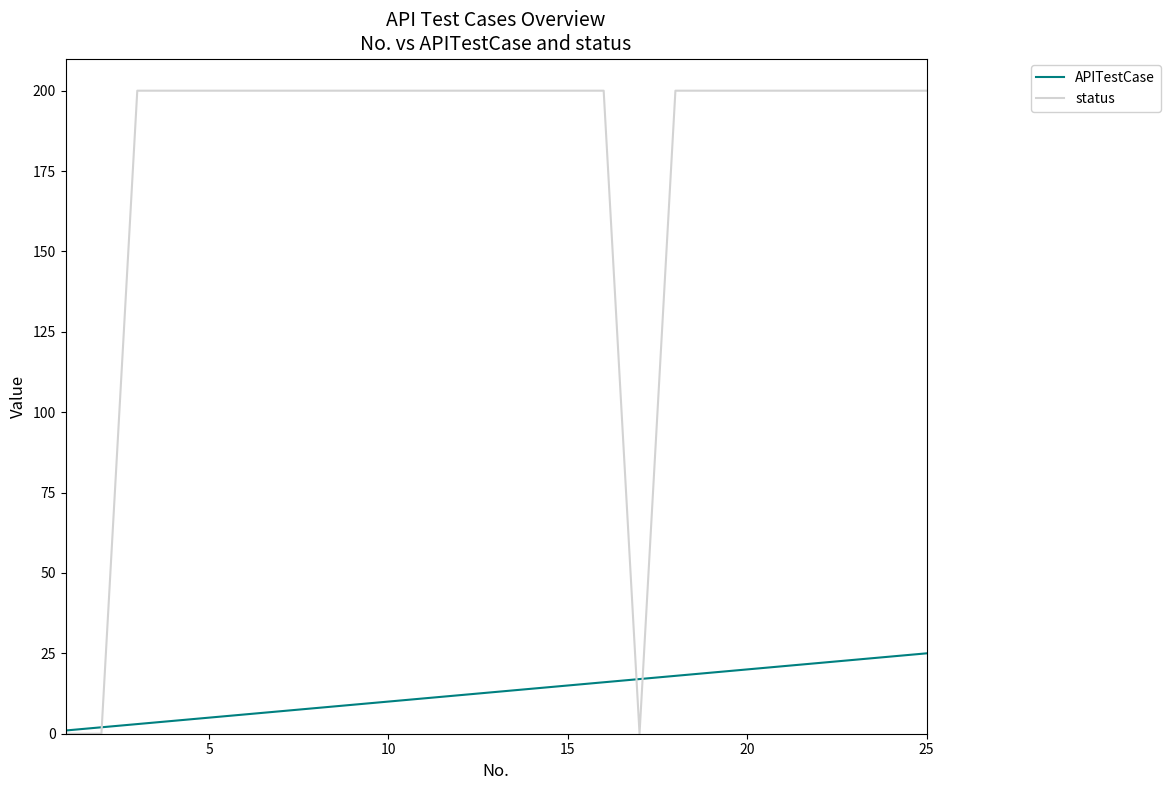

Rank the series by their average value, from lowest to highest.

APITestCase, status